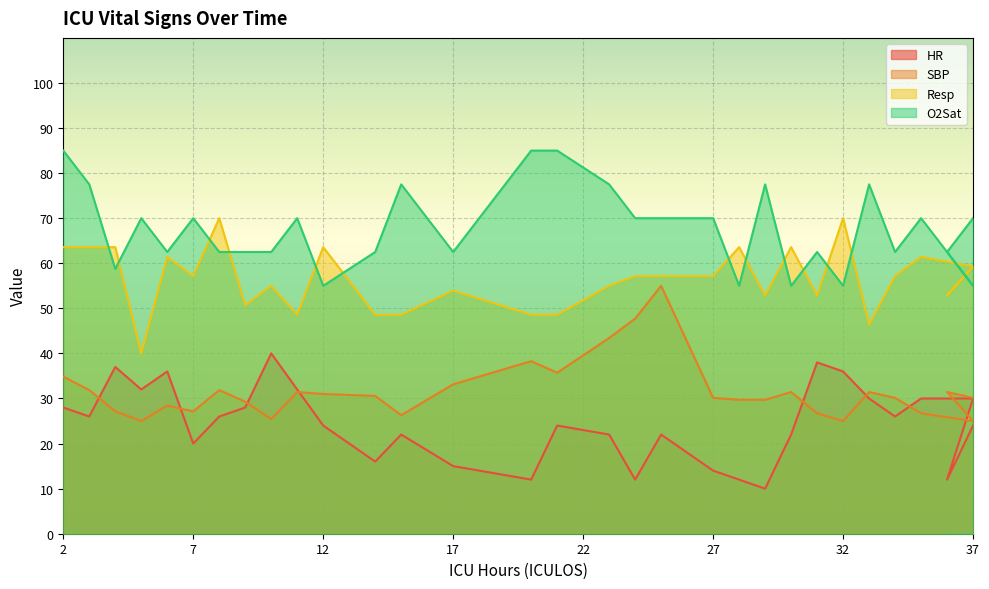

What is the sum of the SBP values at 30 and 2?

66.3